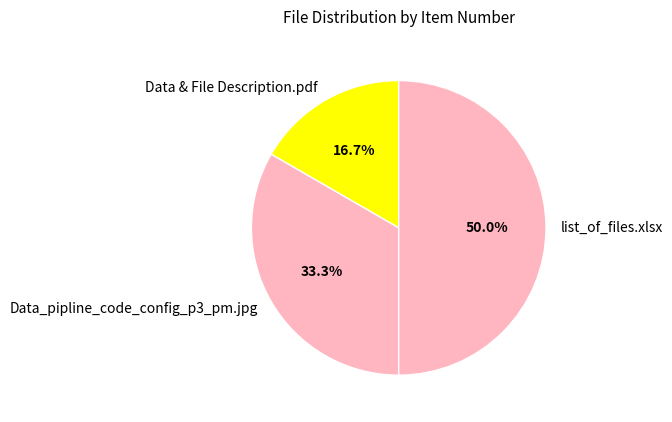

Is it true that Data & File Description.pdf is 25% of the pie?

False